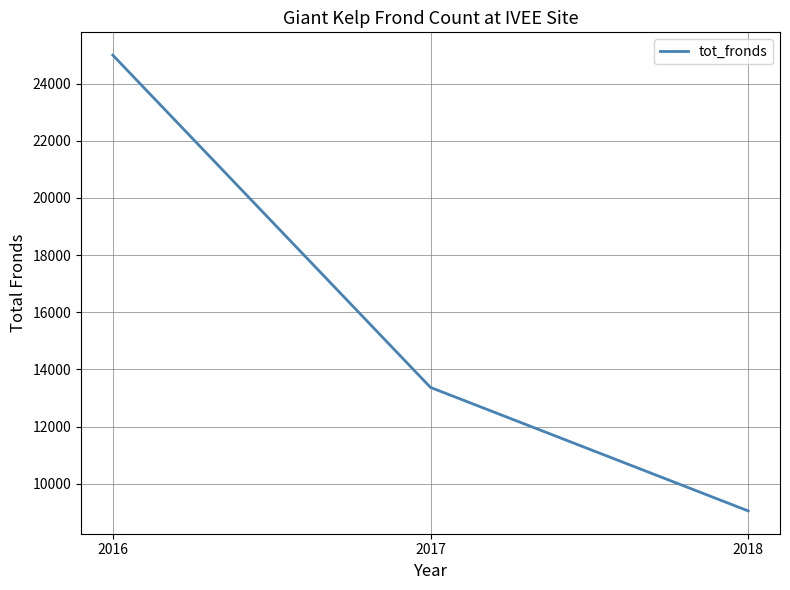

Is it true that the value at 2018 is 14775?

False